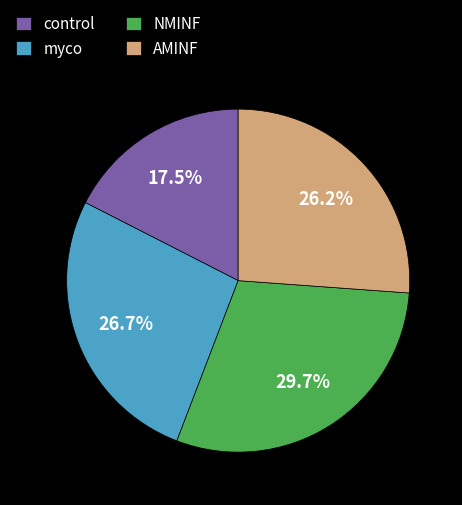

To the nearest percent, what is the average slice percentage?

25%